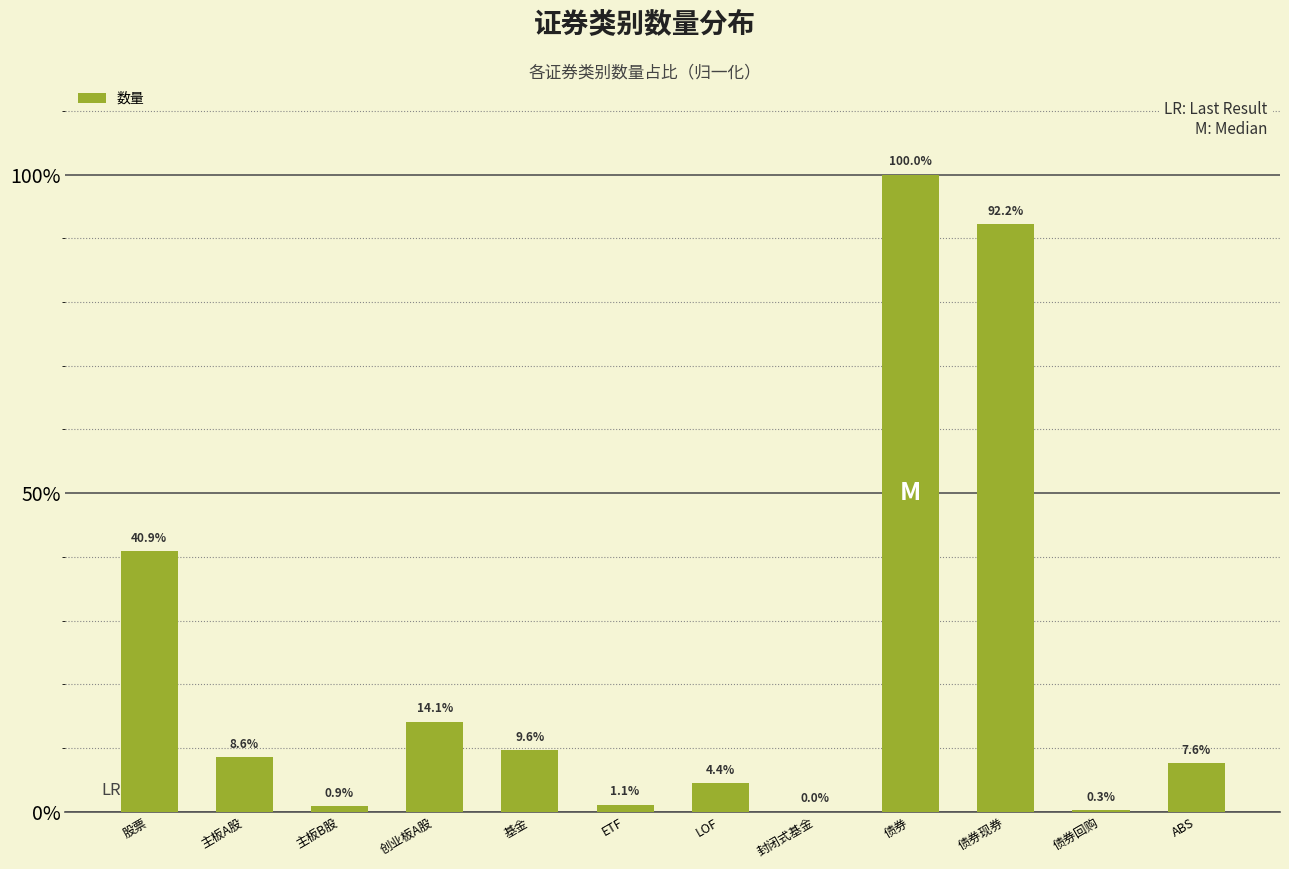

True or false: the data shows 72.4 at 股票.

False